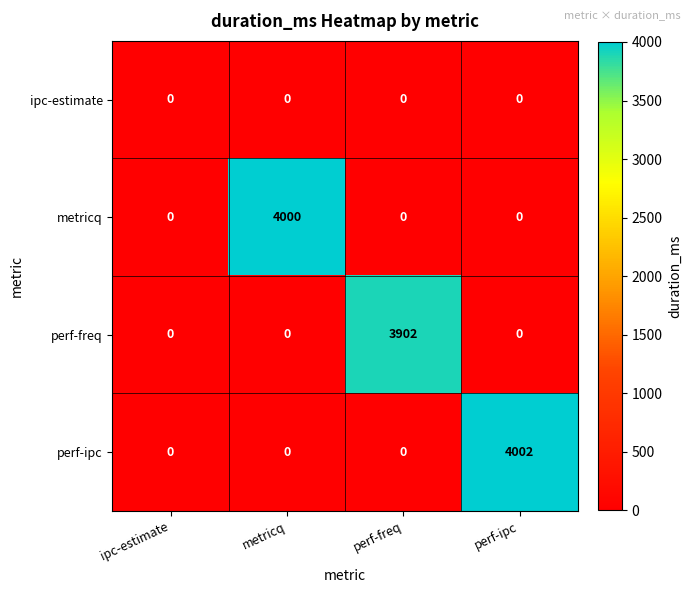

True or false: metricq has a value of 0 at perf-ipc.

True